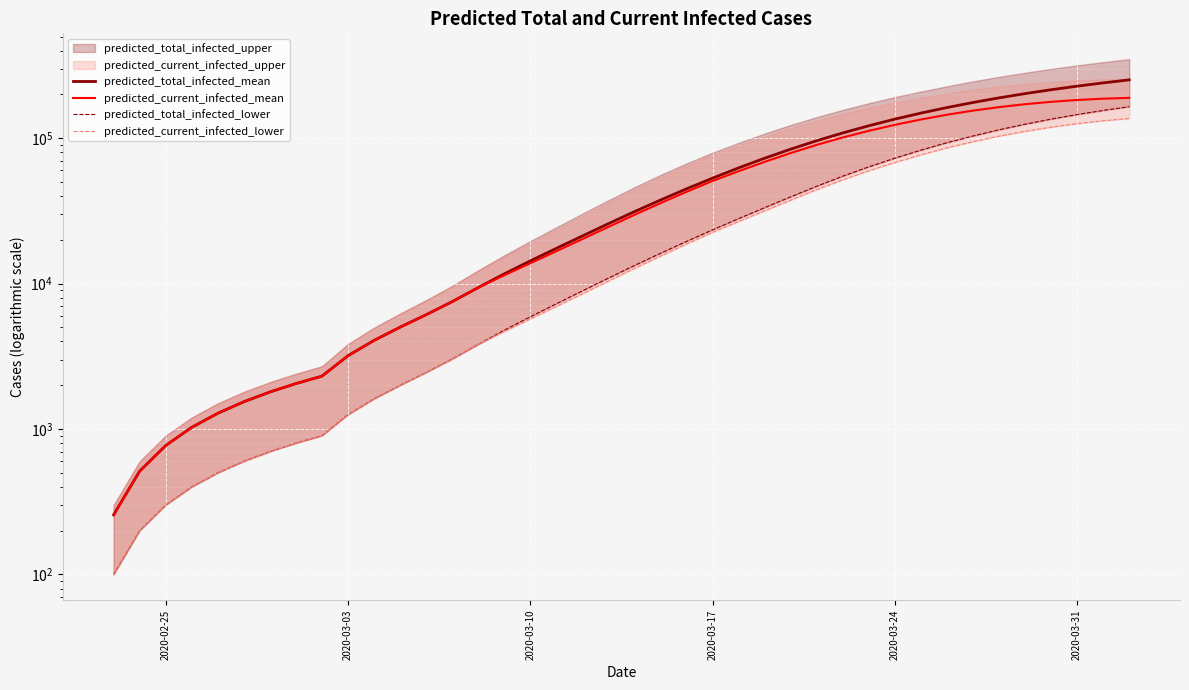

What is the difference between the maximum and minimum values in the predicted_current_infected_mean series?

189041